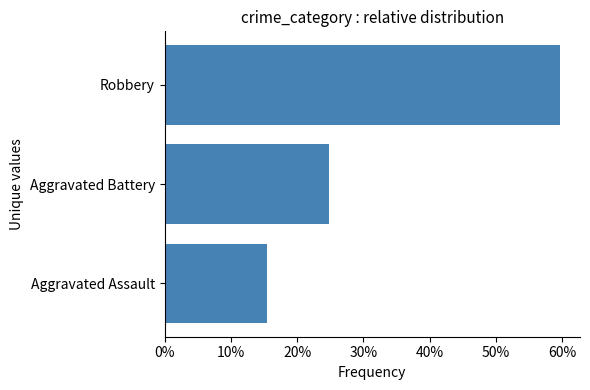

What is the greatest value displayed?

0.6